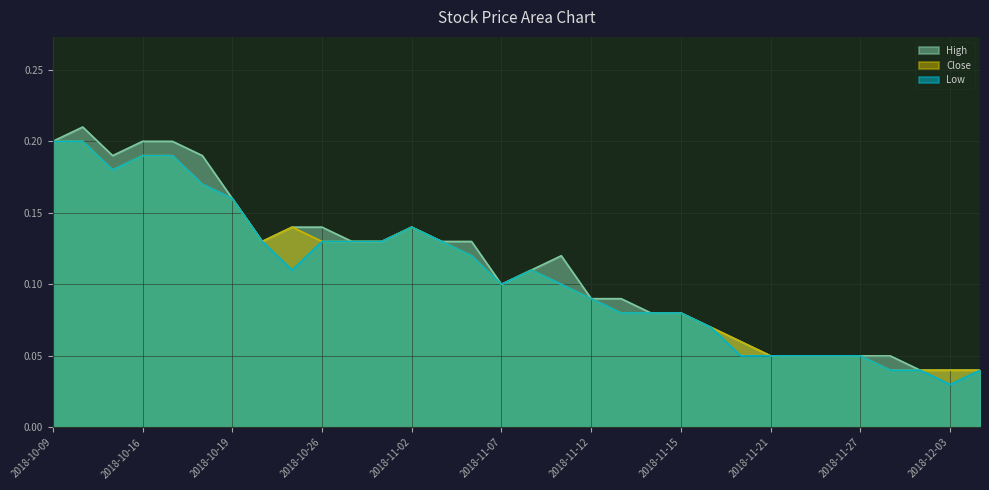

True or false: High and Low intersect in this chart.

False